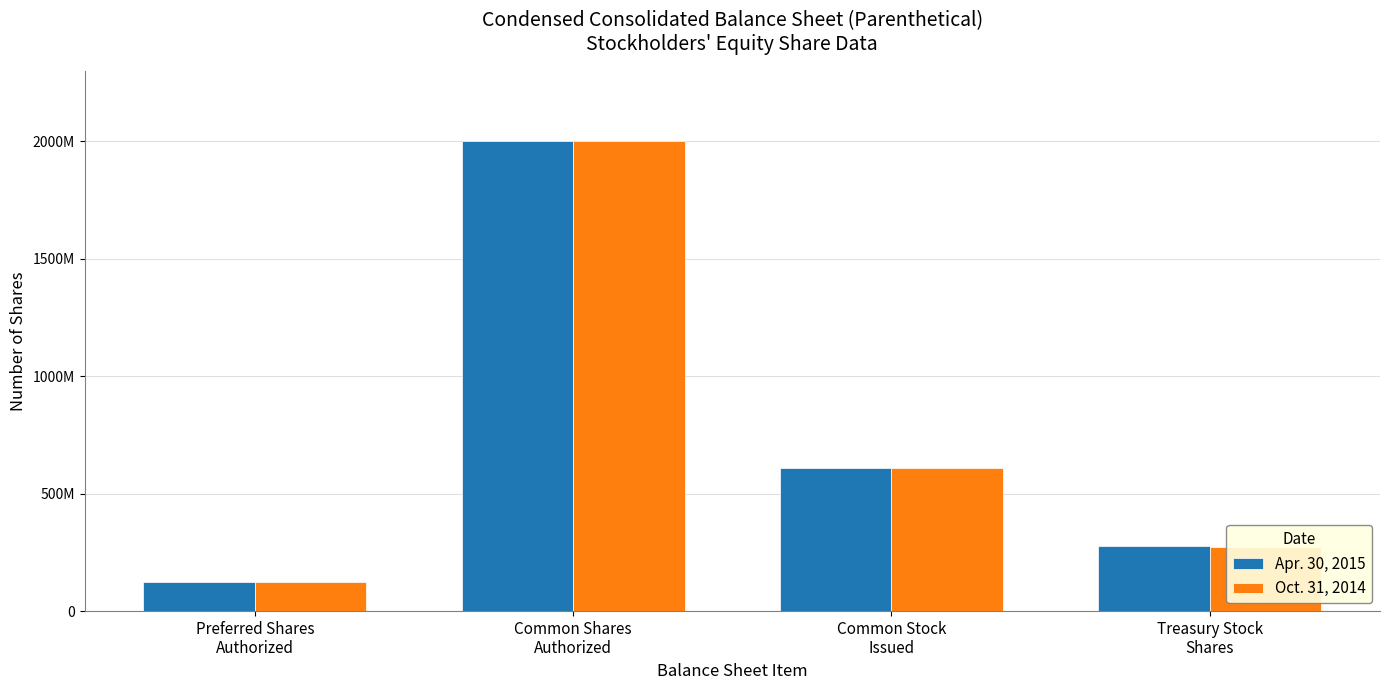

What are all the series names shown in the legend?

Apr. 30, 2015, Oct. 31, 2014